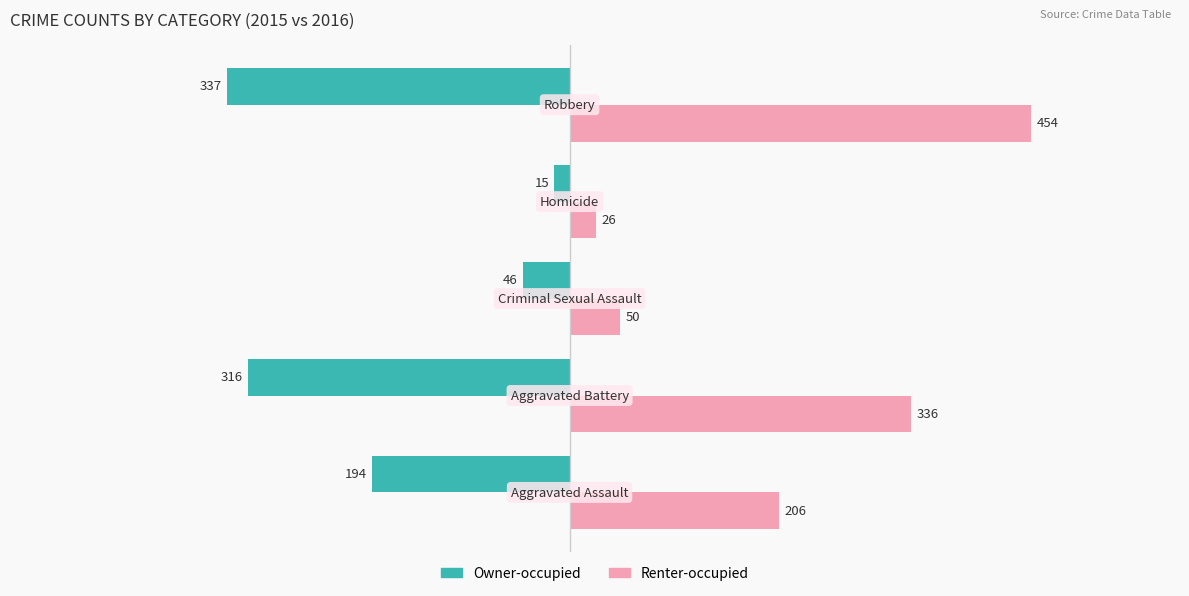

Rank the series by their maximum value, from highest to lowest.

Renter-occupied, Owner-occupied